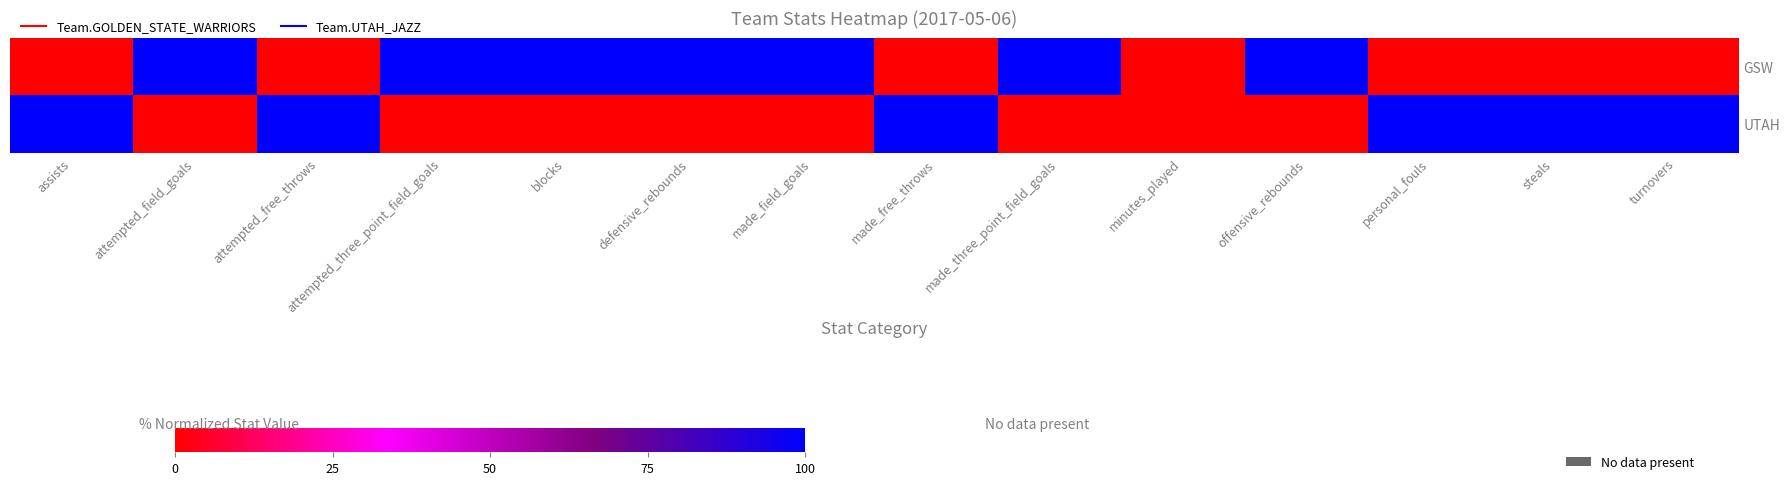

How many distinct data groups are displayed?

2